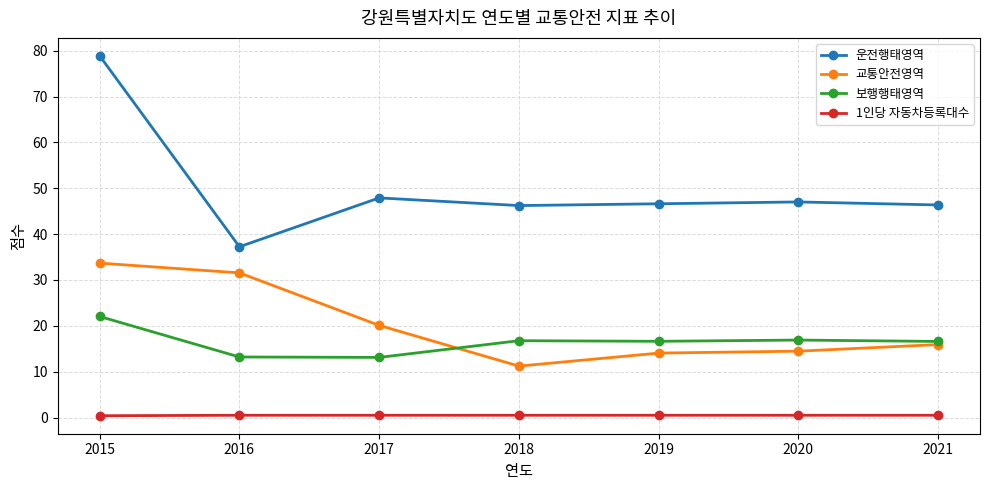

What is the value of the 보행행태영역 point at the 7th from the left?

16.6